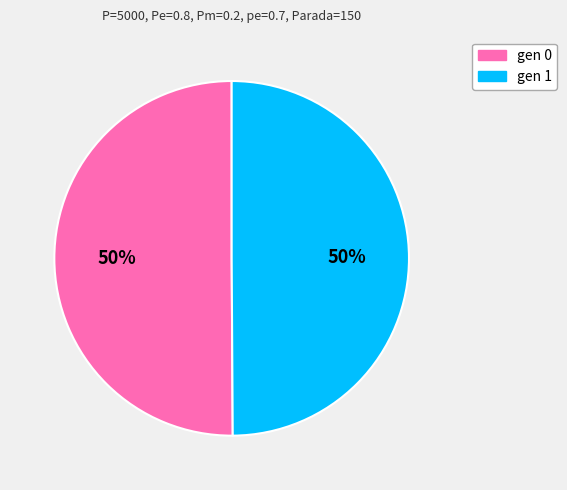

Is it true that gen 1 is 50% of the pie?

True